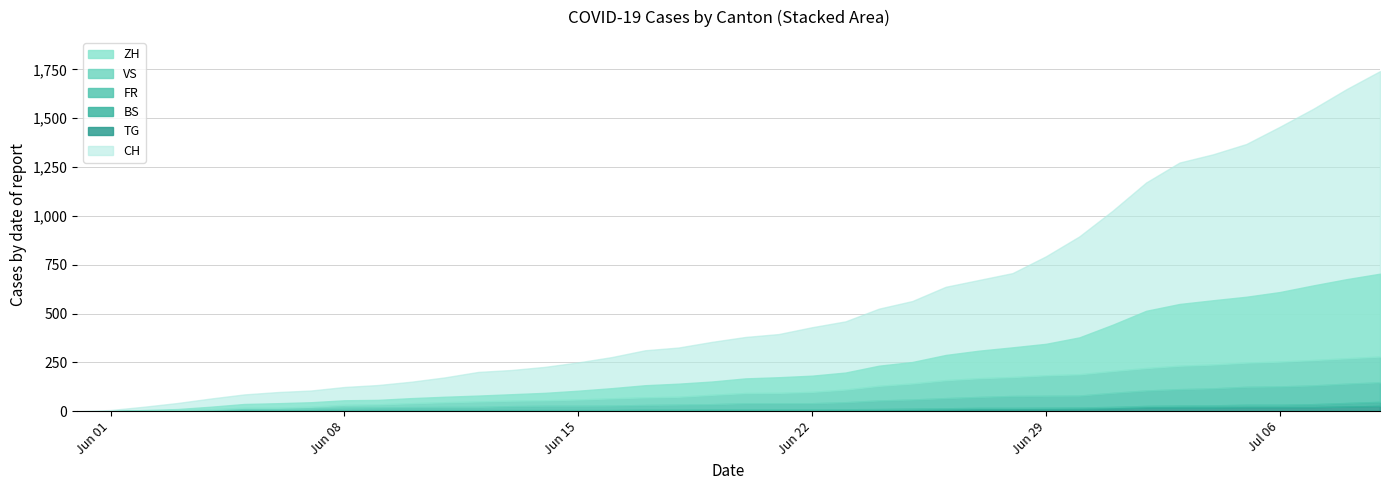

Read the TG value at 2020-06-08.

1